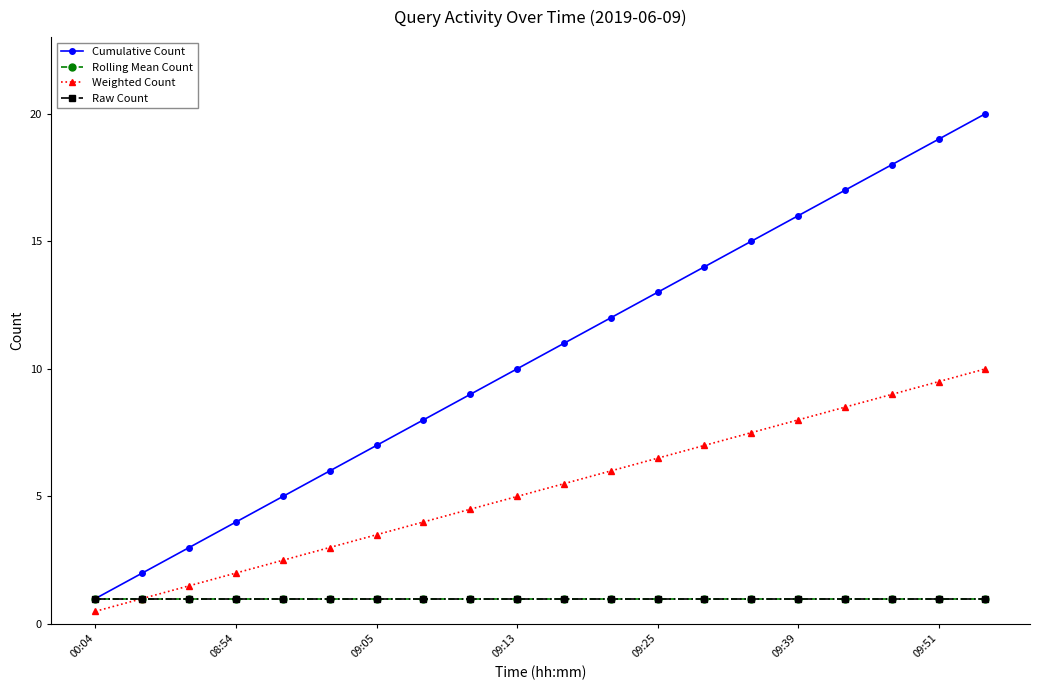

At how many categories does at least one series exceed 11?

9